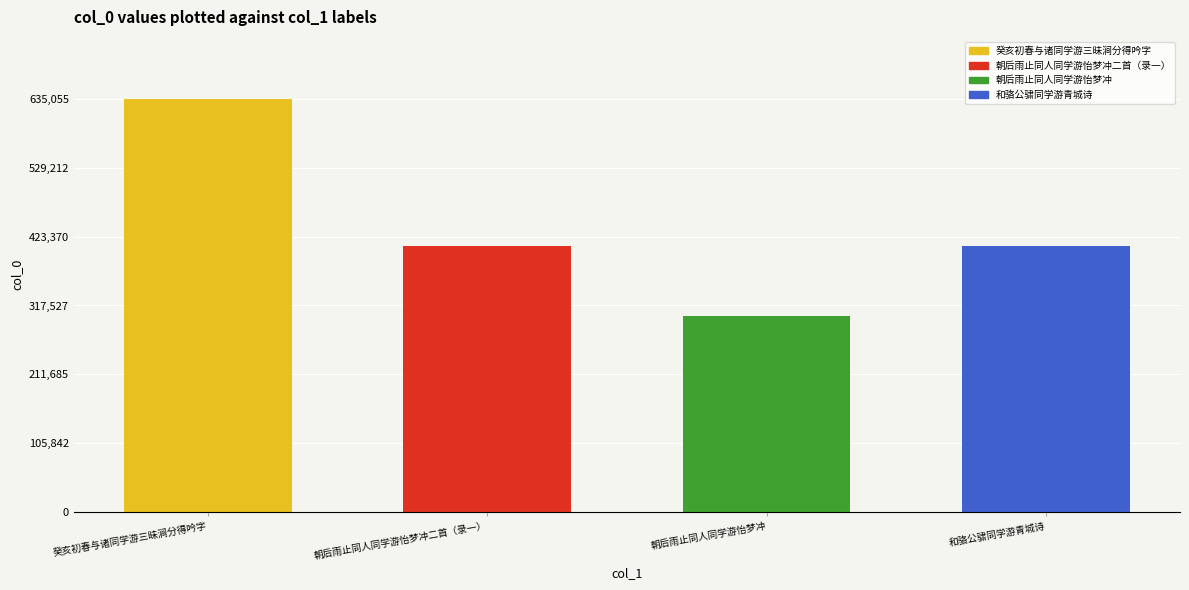

What is the difference between the maximum and second lowest values?

226710